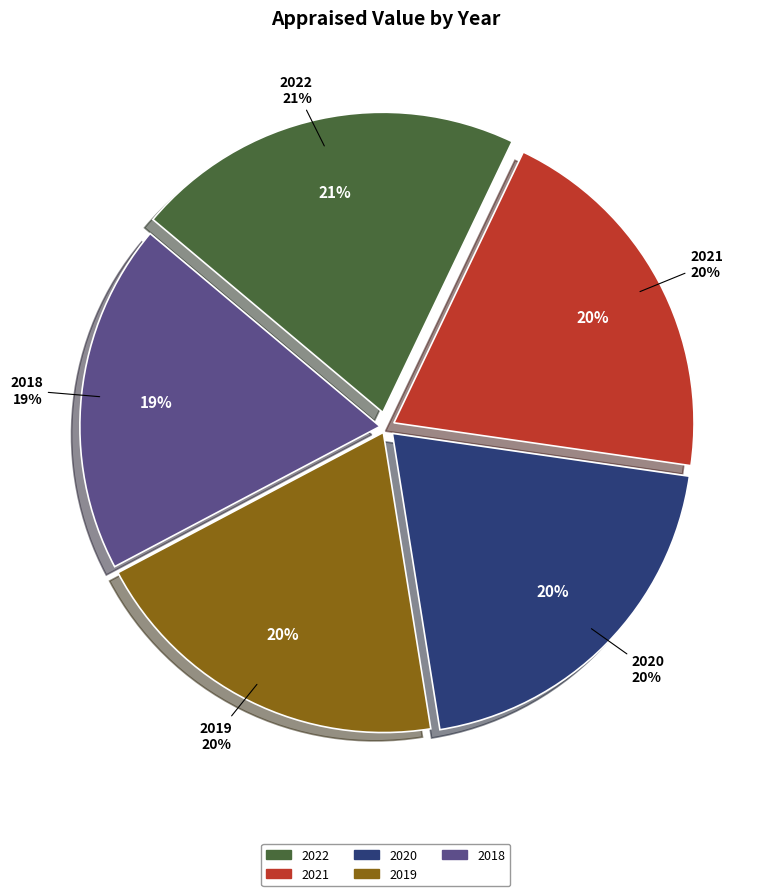

Which category has the biggest portion of the pie?

2022